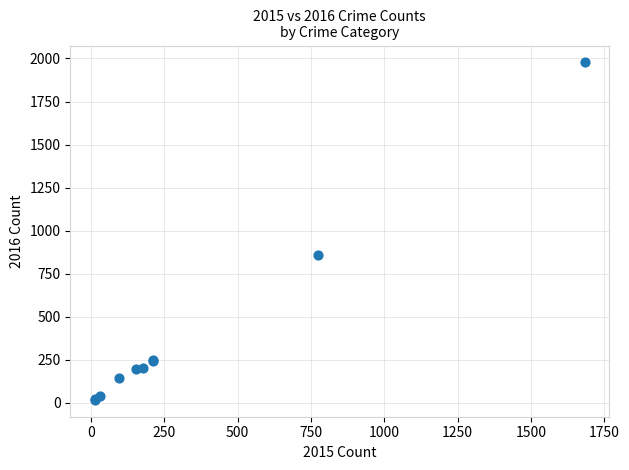

What Y value in the scatter plot is closest to 997?

858